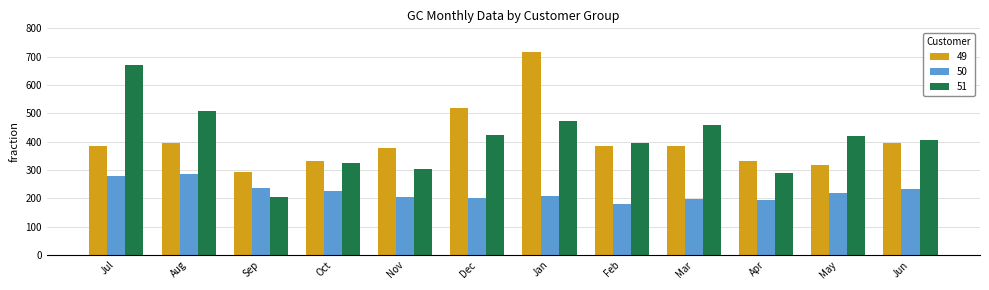

What is the total value across all series at Mar?

1038.7